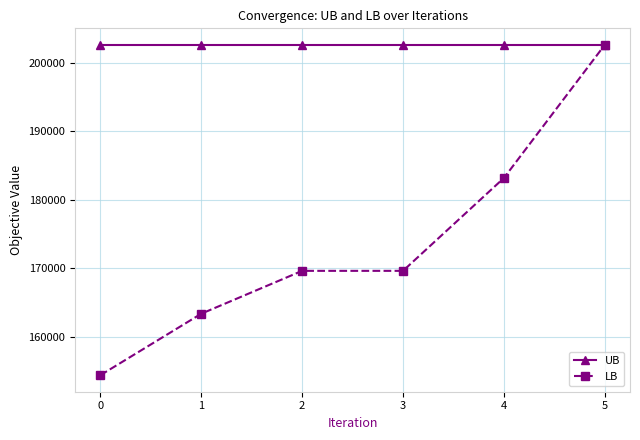

Is it true that LB equals 45808 at 0?

False